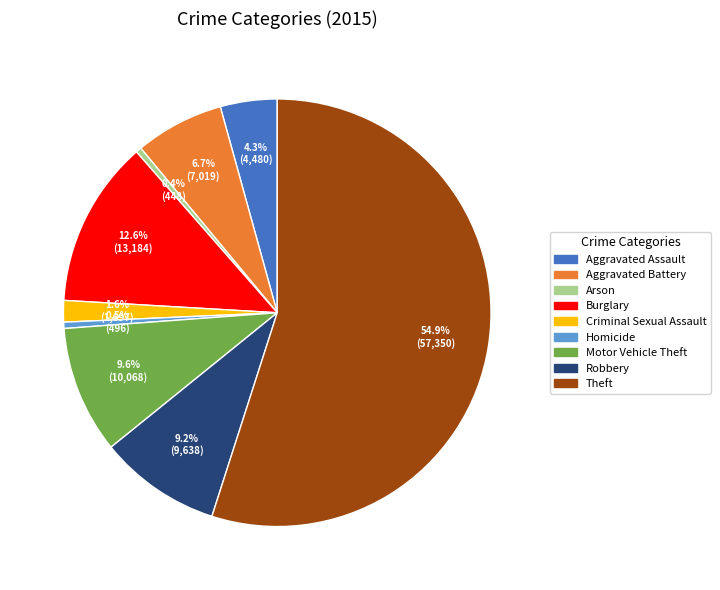

The Homicide slice represents 7% of the pie. True or false?

False